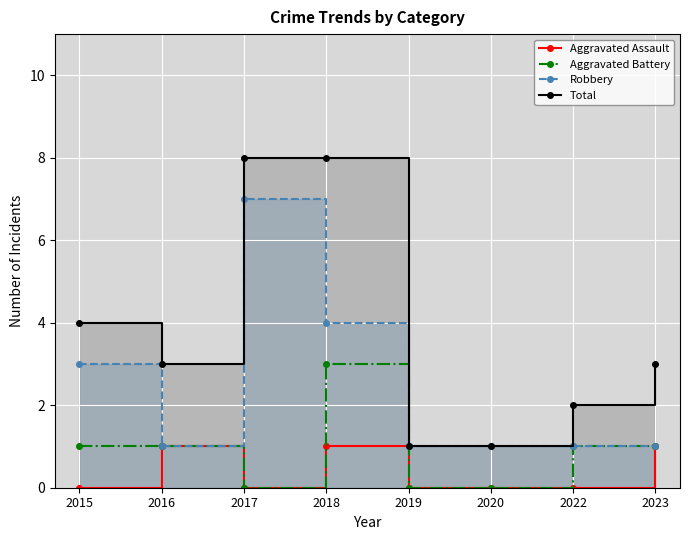

True or false: Aggravated Assault has a value of 0 at 2015.

True